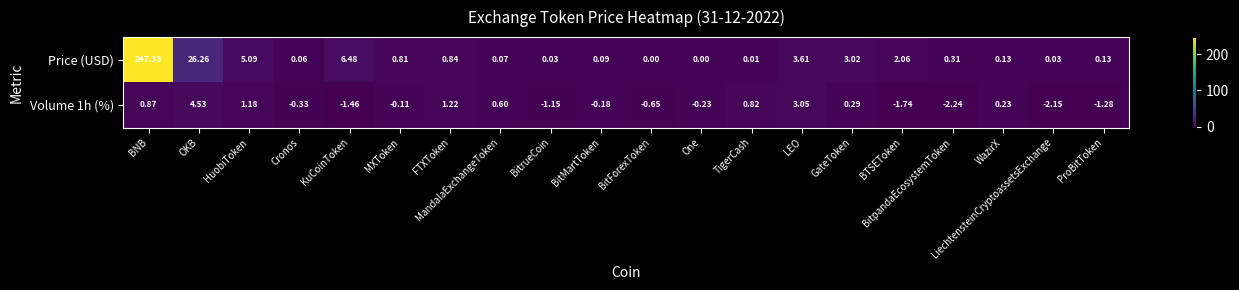

Count the number of data series in this chart.

2